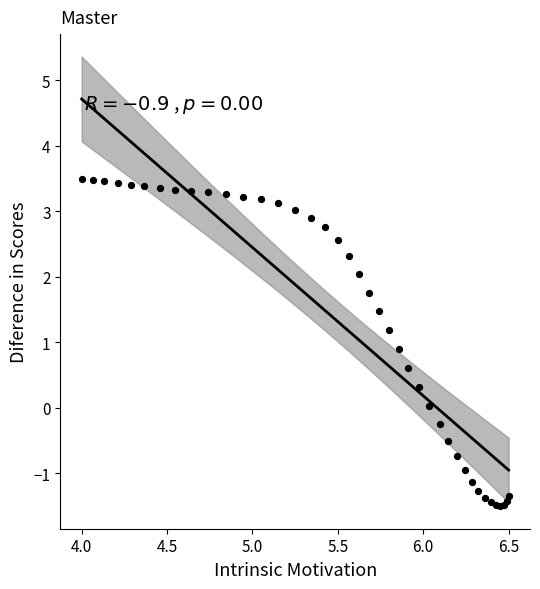

What Y value in the scatter plot is closest to 1?

0.9